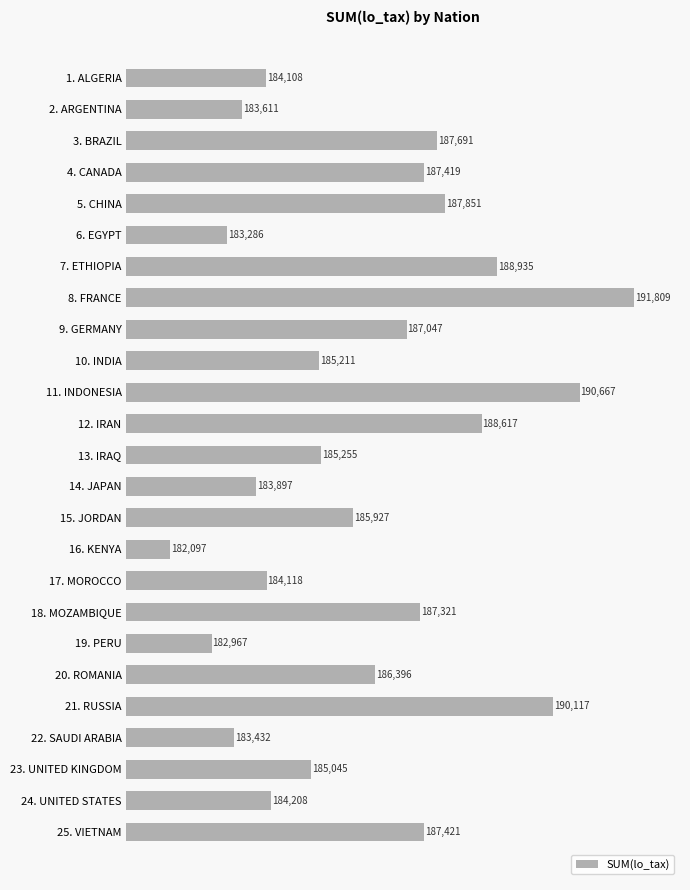

Reading bottom to top, transcribe all the data shown in this chart.

25. VIETNAM=187421	24. UNITED STATES=184208	23. UNITED KINGDOM=185045	22. SAUDI ARABIA=183432	21. RUSSIA=190117	20. ROMANIA=186396	19. PERU=182967	18. MOZAMBIQUE=187321	17. MOROCCO=184118	16. KENYA=182097	15. JORDAN=185927	14. JAPAN=183897	13. IRAQ=185255	12. IRAN=188617	11. INDONESIA=190667	10. INDIA=185211	9. GERMANY=187047	8. FRANCE=191809	7. ETHIOPIA=188935	6. EGYPT=183286	5. CHINA=187851	4. CANADA=187419	3. BRAZIL=187691	2. ARGENTINA=183611	1. ALGERIA=184108